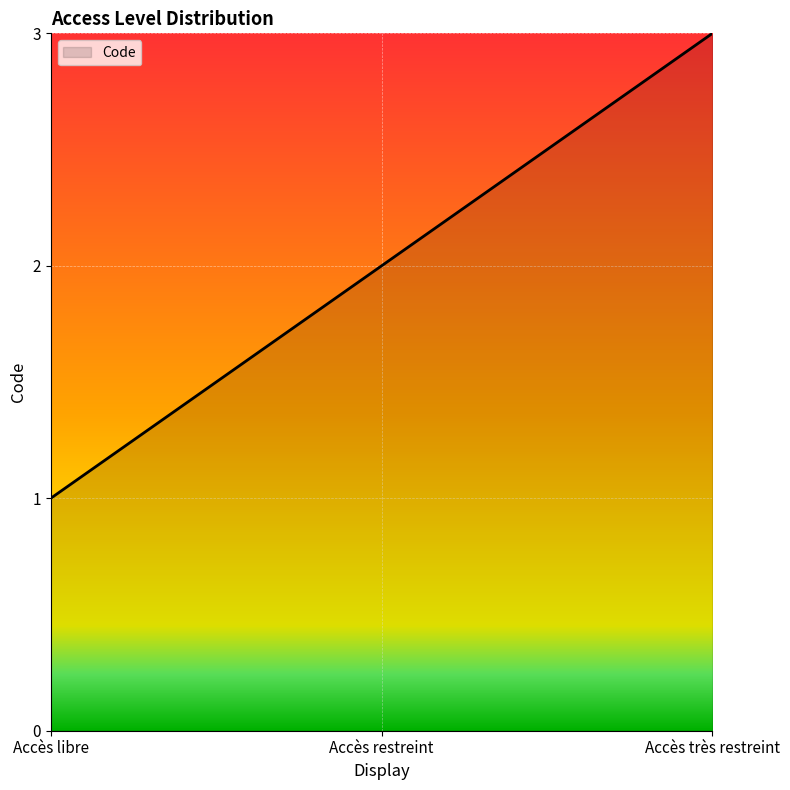

Where is the data nearest to the value 2?

Accès restreint